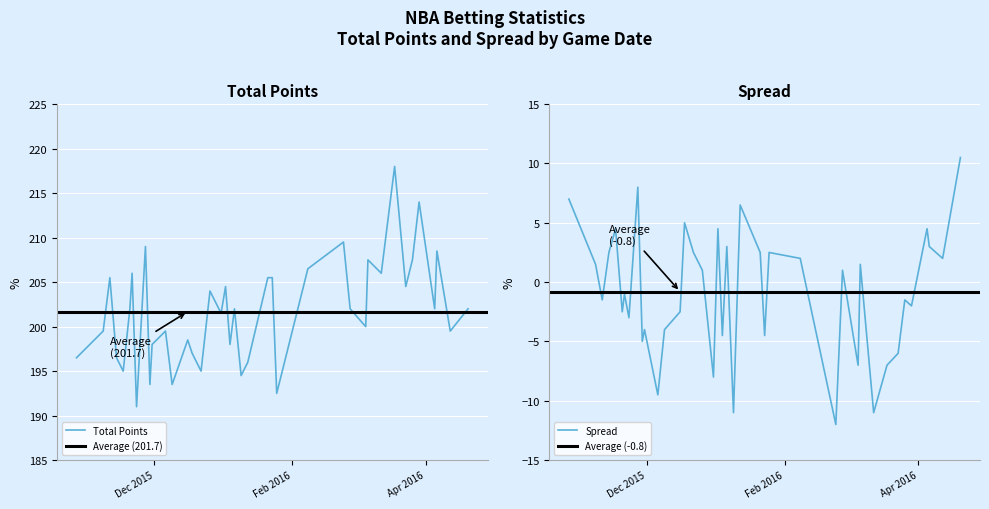

Which series has the largest total across all categories?

Total Points